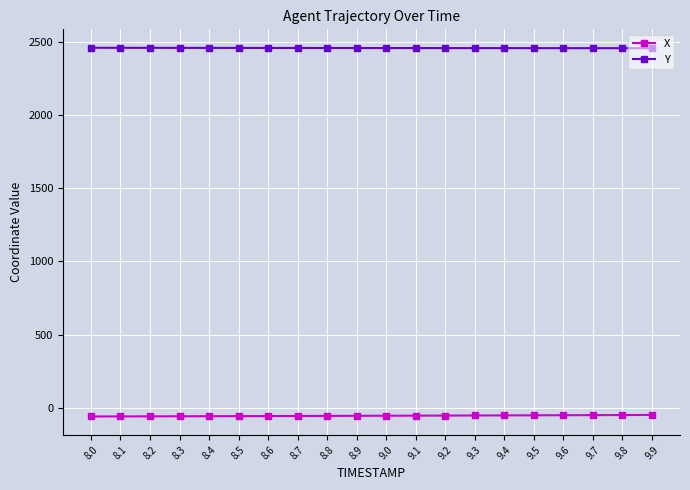

The value of Y at 8.8 is 2456.8. True or false?

True